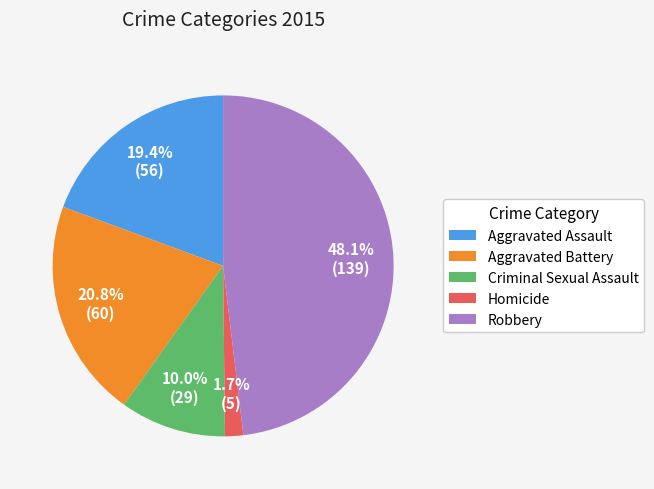

True or false: Aggravated Battery accounts for 35% of the total.

False